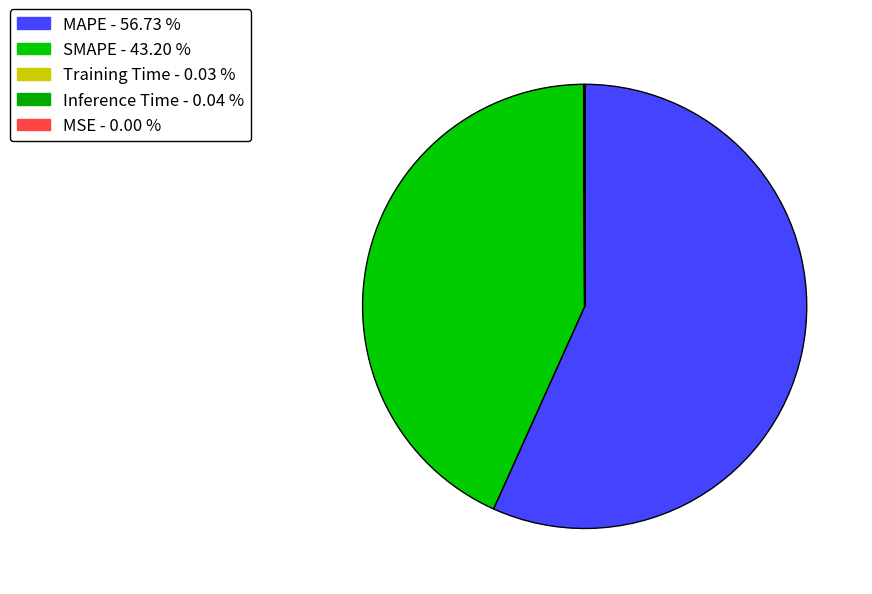

Which category has the smallest portion of the pie?

MSE